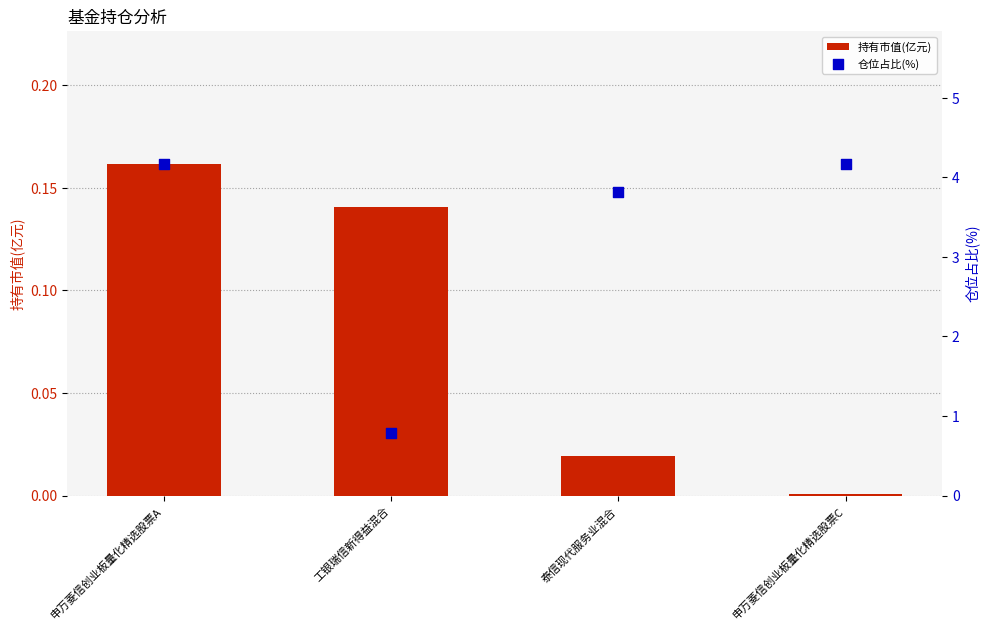

Which series reaches the minimum Y coordinate?

持有市值(亿元)